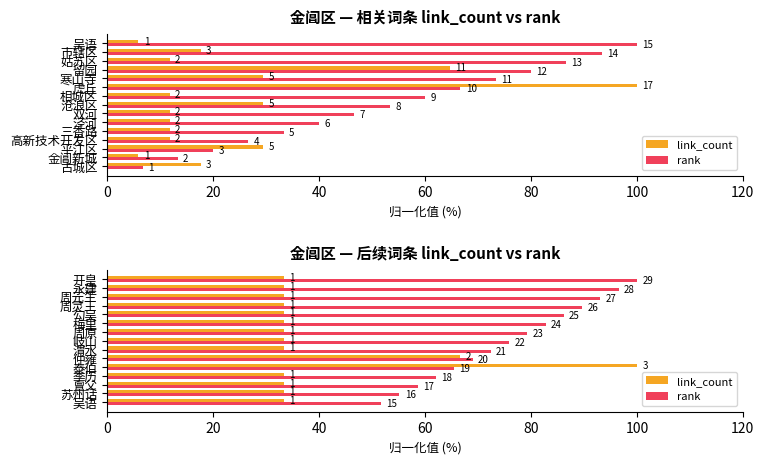

What are all the series names shown in the legend?

link_count, rank